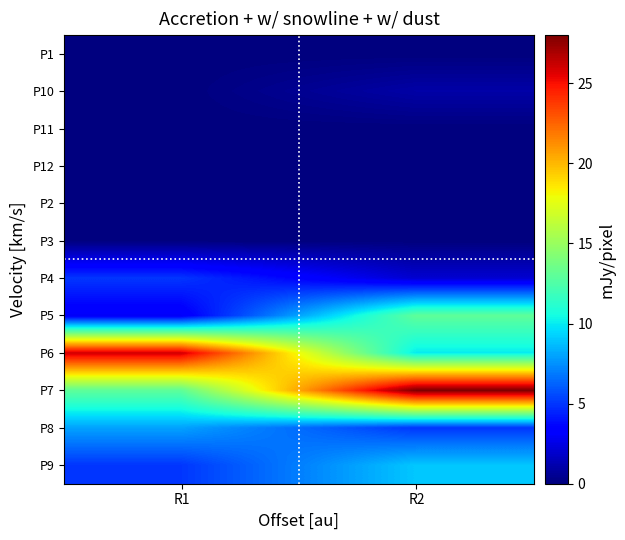

Reading right to left, list all the values displayed in this chart.

P1: R2=0	R1=0
P10: R2=1	R1=0
P11: R2=0	R1=0
P12: R2=0	R1=0
P2: R2=0	R1=0
P3: R2=0	R1=0
P4: R2=2	R1=5
P5: R2=13	R1=3
P6: R2=10	R1=26
P7: R2=28	R1=13
P8: R2=5	R1=8
P9: R2=9	R1=5